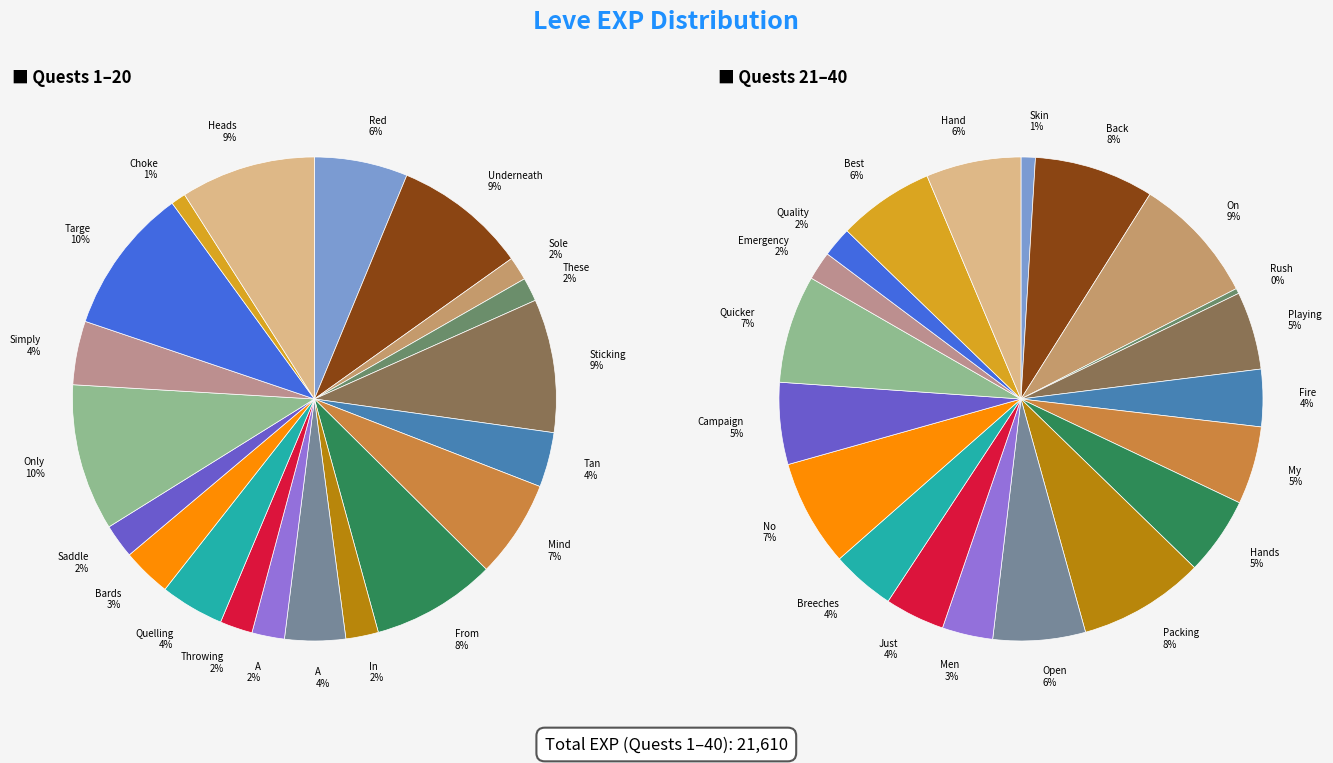

How many slices are in this pie chart?

40